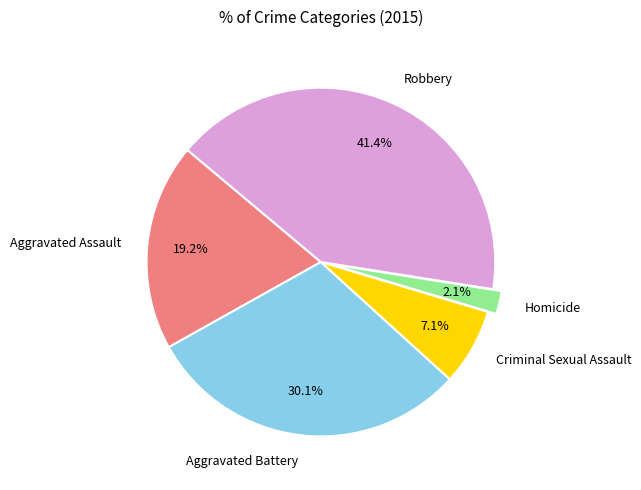

How many segments does this pie chart have?

5